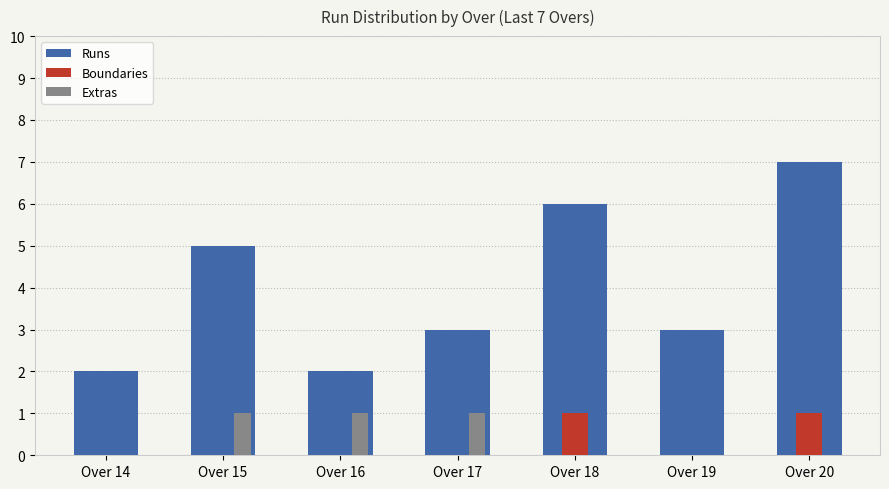

Reading left to right, extract all data points from this chart.

Runs: Over 14=2	Over 15=5	Over 16=2	Over 17=3	Over 18=6	Over 19=3	Over 20=7
Boundaries: Over 14=0	Over 15=0	Over 16=0	Over 17=0	Over 18=1	Over 19=0	Over 20=1
Extras: Over 14=0	Over 15=1	Over 16=1	Over 17=1	Over 18=0	Over 19=0	Over 20=0